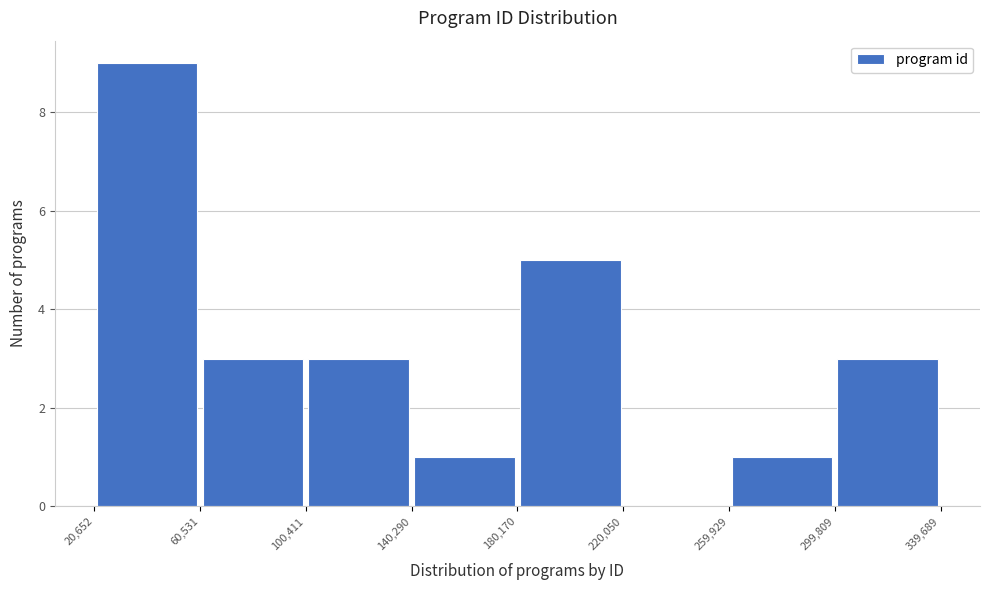

Reading left to right, list every bar in this chart as the range it spans on the x-axis followed by its height. The values are not printed on the chart, so give them approximately, as read against the axis.

20,652 to 60,531: 9
60,531 to 100,411: 3
100,411 to 140,290: 3
140,290 to 180,170: 1
180,170 to 220,050: 5
220,050 to 259,929: 0
259,929 to 299,809: 1
299,809 to 339,689: 3